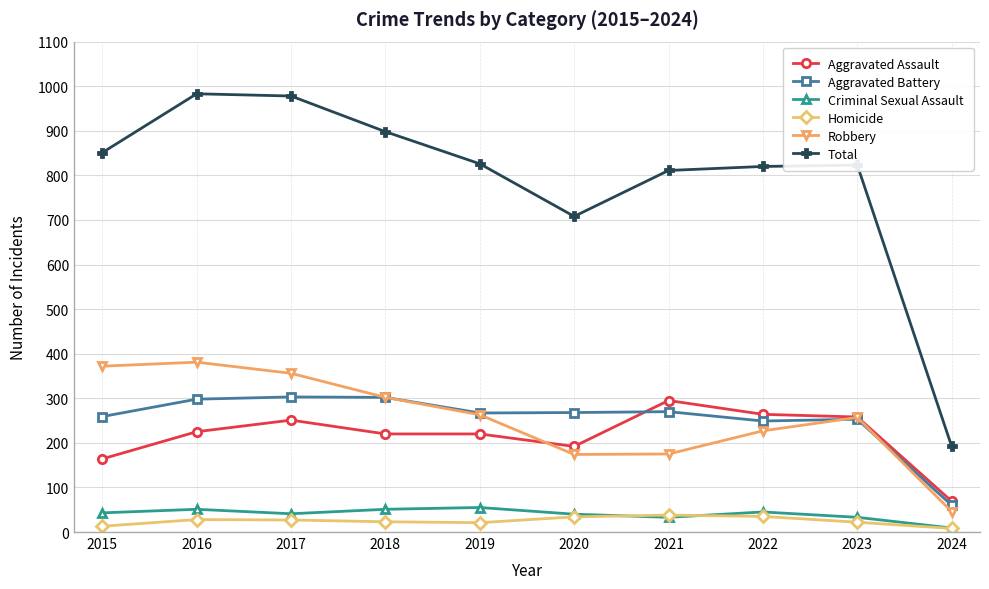

The Aggravated Battery series shows 302 at 2018. True or false?

True